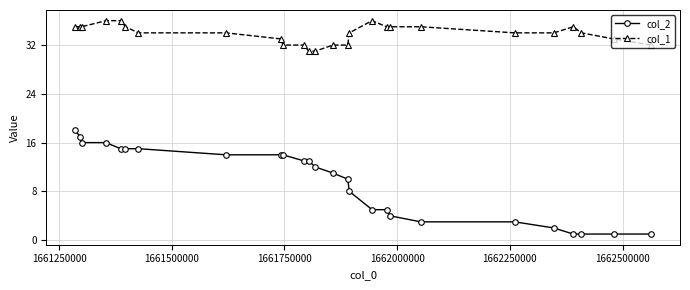

Which series has the largest total across all categories?

col_1